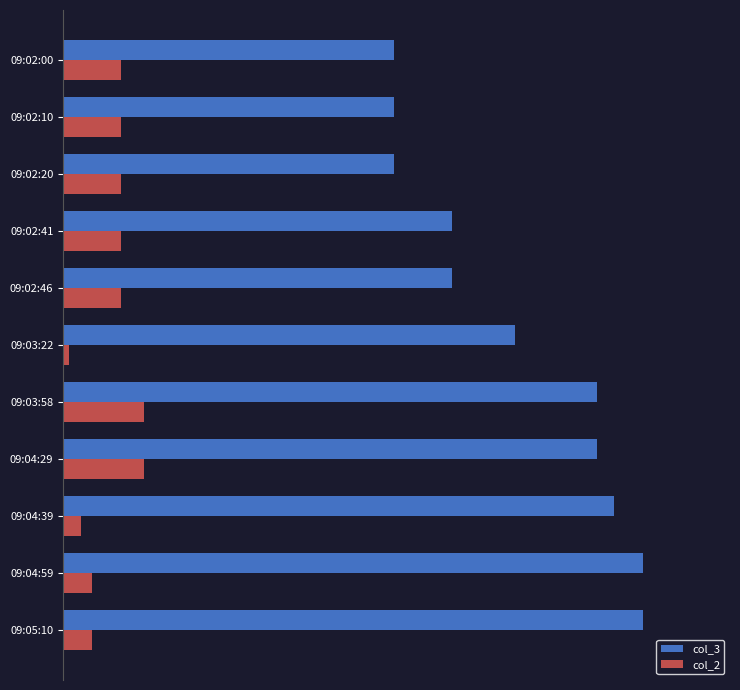

What are all the series names shown in the legend?

col_3, col_2